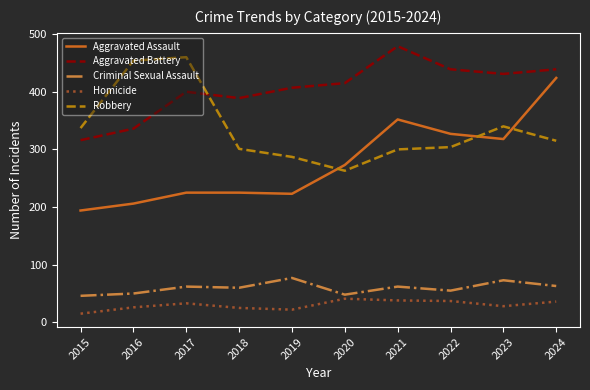

The Aggravated Battery series shows 336 at 2016. True or false?

True